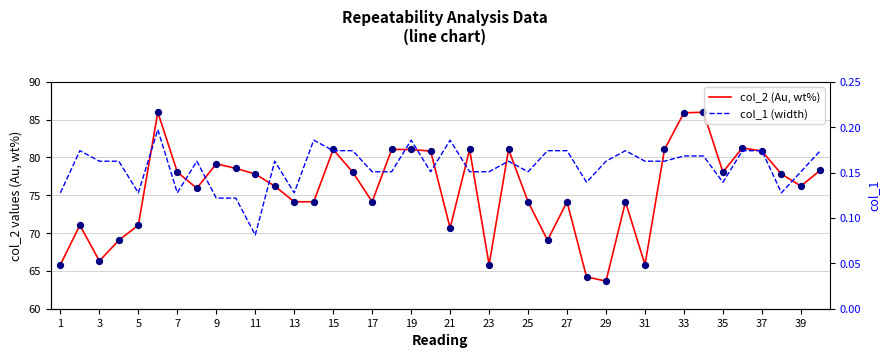

Which series has the largest total across all categories?

col_2 (Au, wt%)